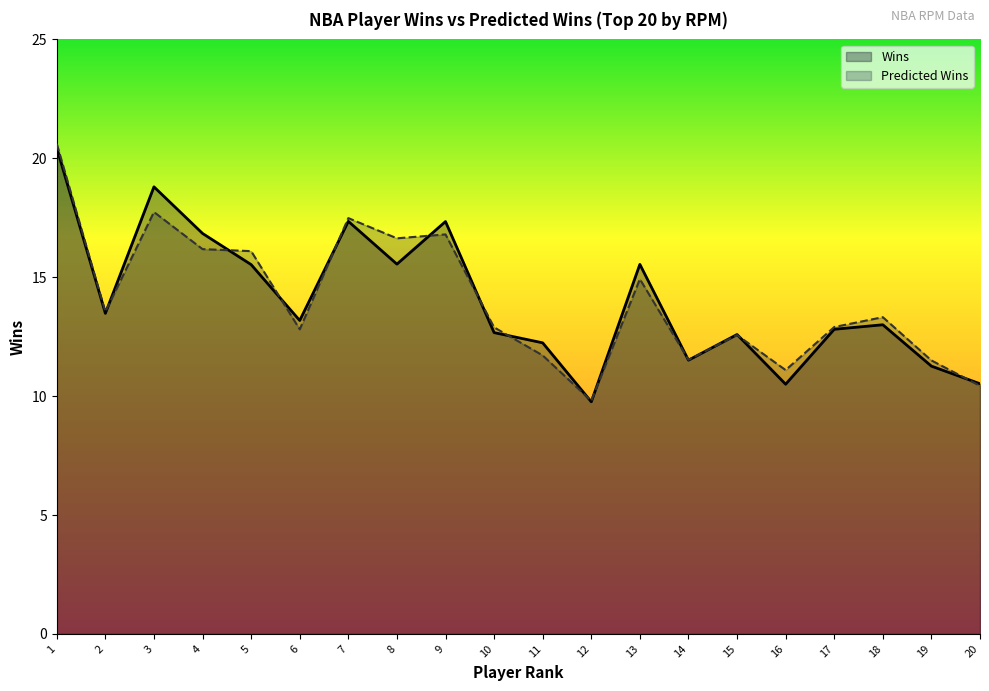

The Wins series shows 5.5 at 12. True or false?

False